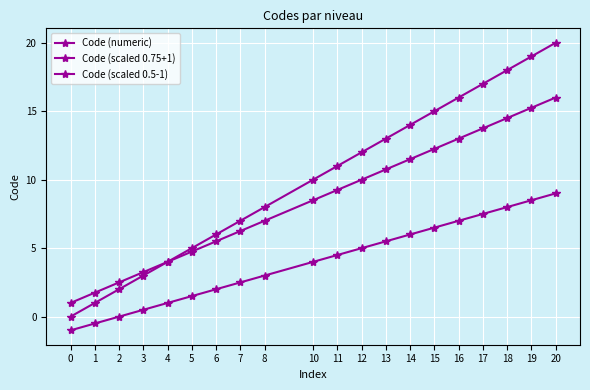

Which series has the widest spread of values?

Code (numeric)